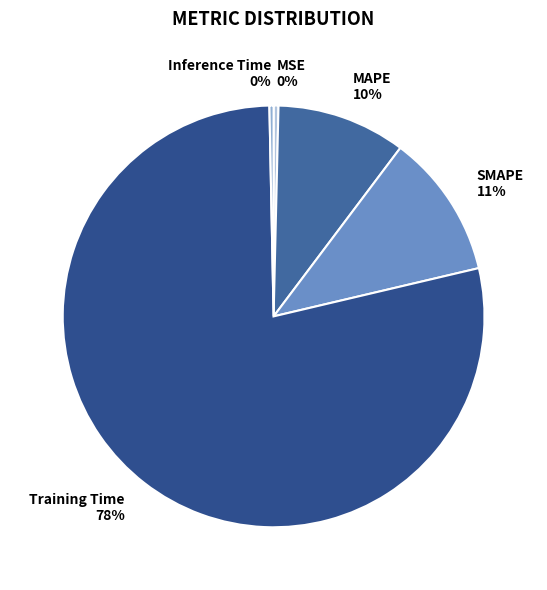

Which has a higher value, MSE or Training Time?

Training Time